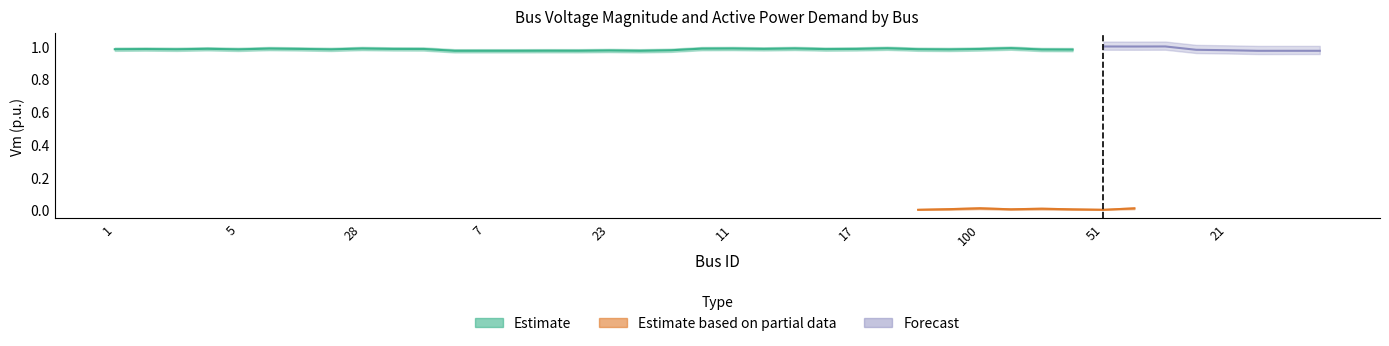

True or false: Vm_upper has a value of 1.0 at 106.

True